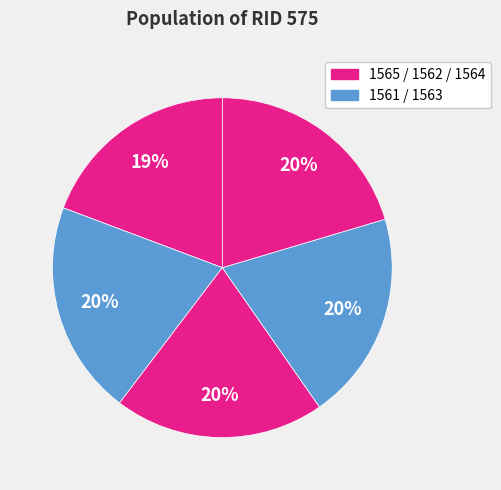

How many slices are in this pie chart?

5